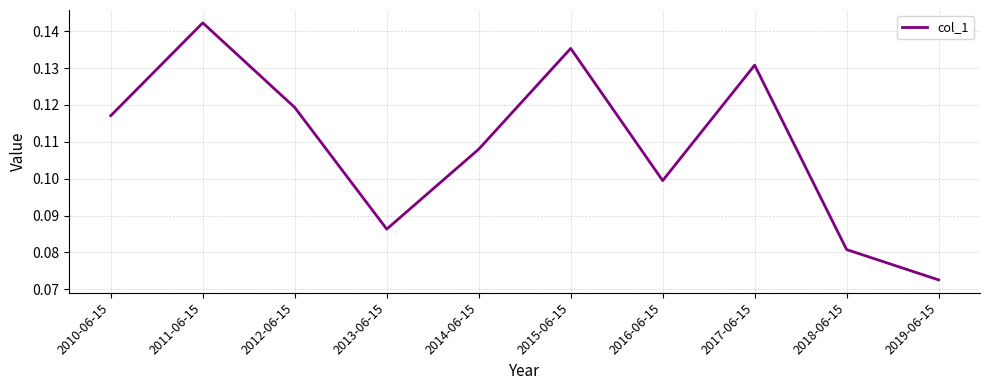

At which label is the value closest to 0?

2019-06-15